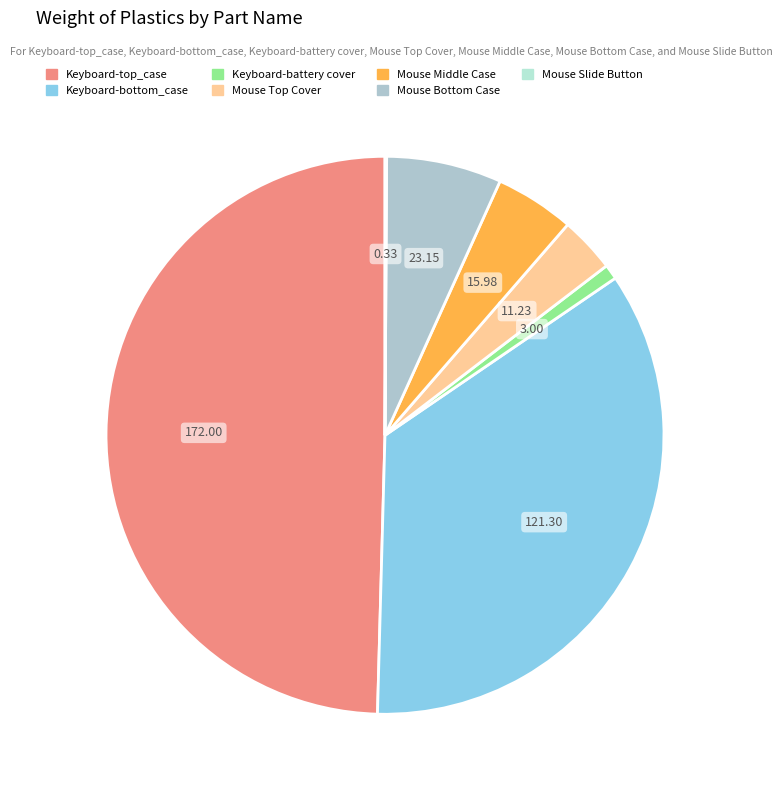

Does Keyboard-top_case account for over 50% of the chart?

No